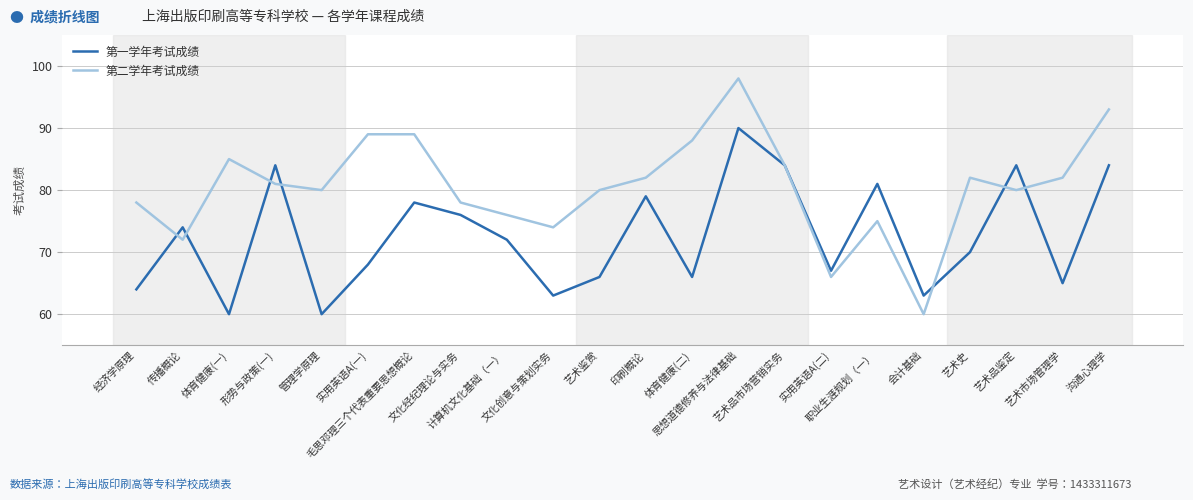

The value of 第一学年考试成绩 at 管理学原理 is 89. True or false?

False